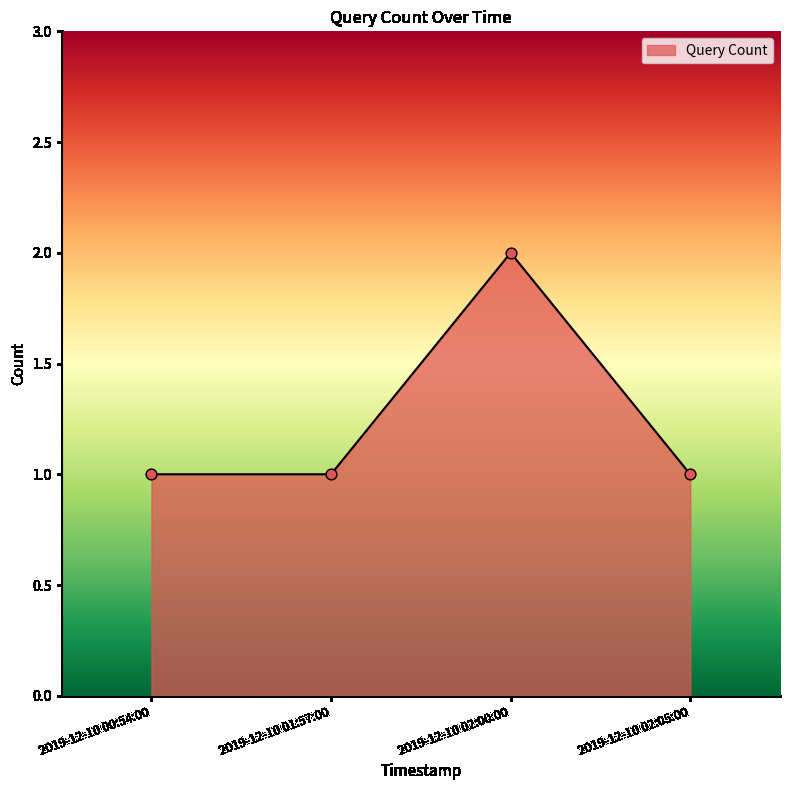

Approximately how many times larger is the value at 2019-12-10 02:05:00 compared to 2019-12-10 02:00:00?

0.5